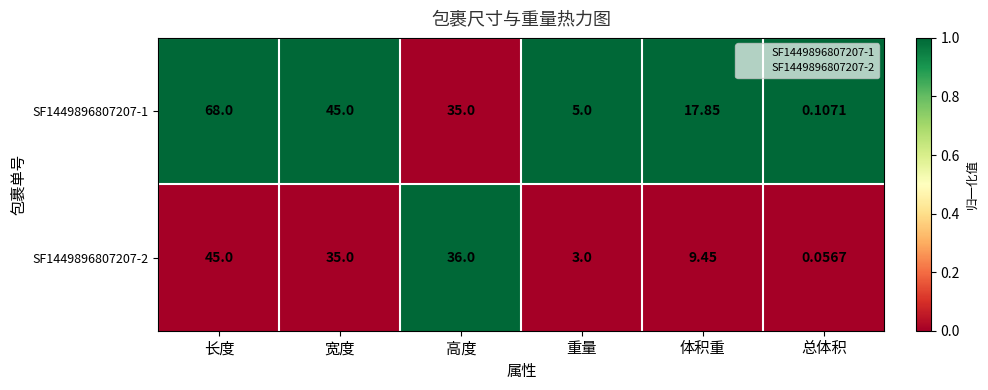

At which label does SF1449896807207-1 reach its minimum?

总体积